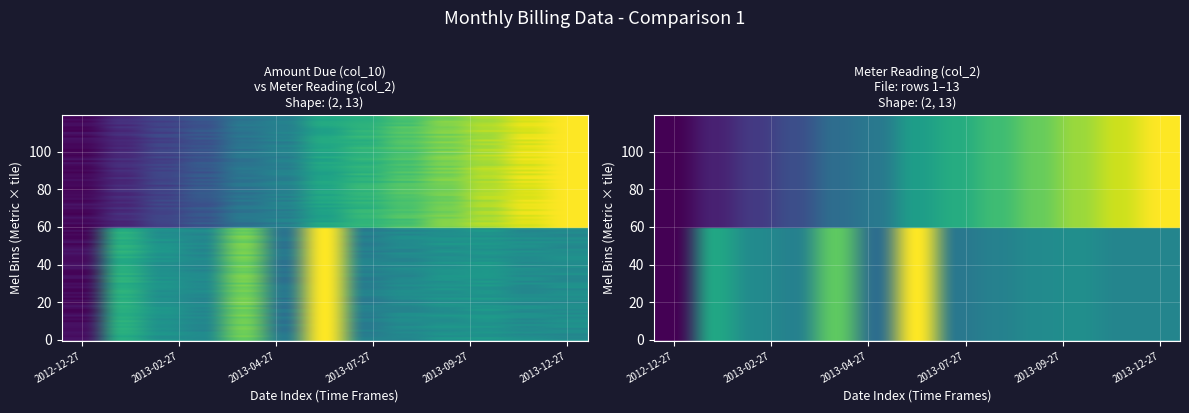

Rank the series at 2013-10-27 from lowest to highest value.

0, 1